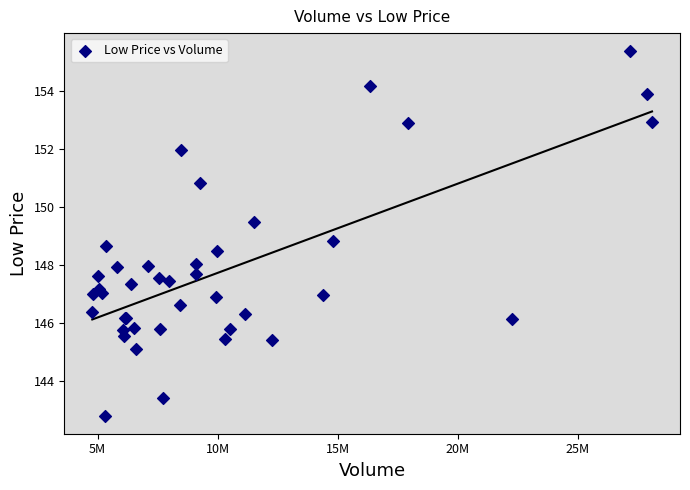

What Y value in the scatter plot is closest to 149?

148.8